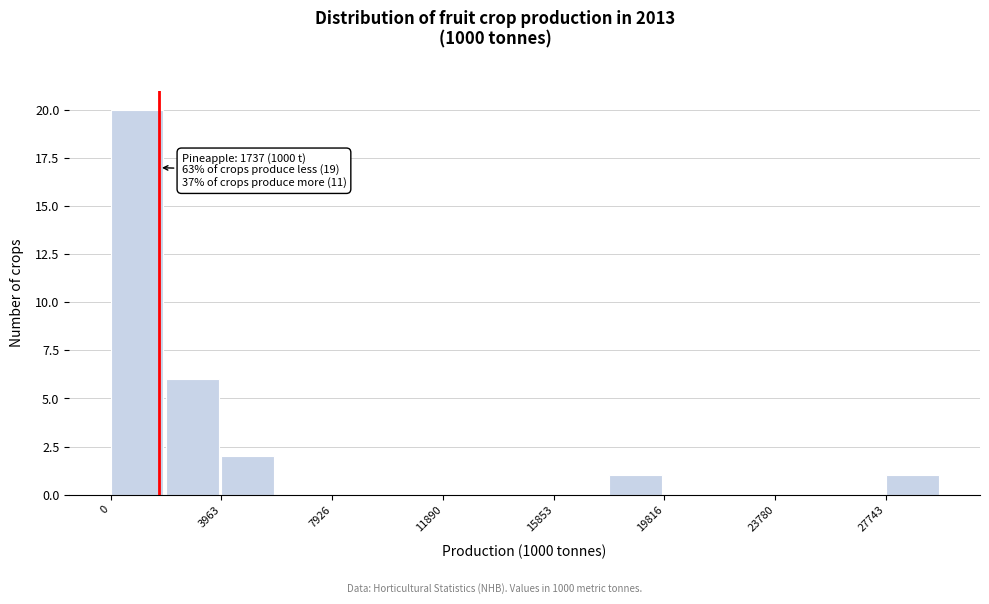

Read against the x-axis, roughly where is the centre of the tallest bar?

1000